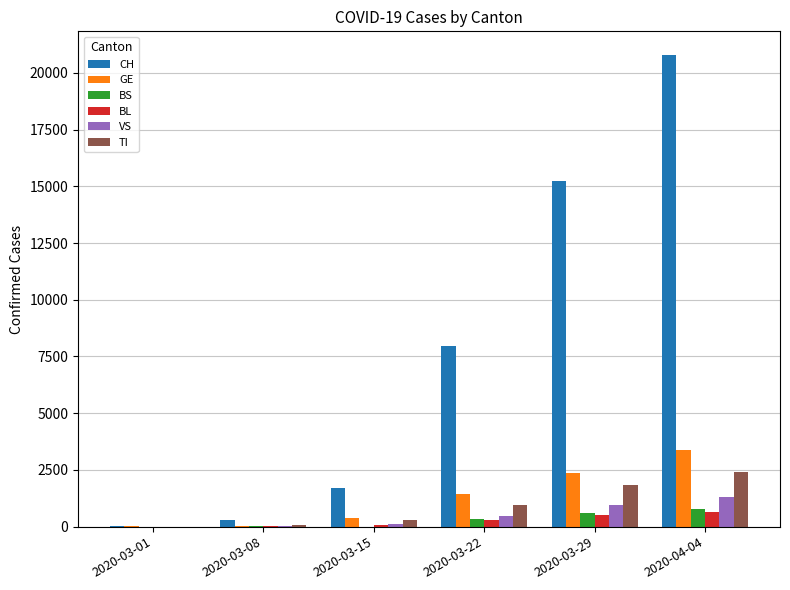

How many groups of bars are there?

6